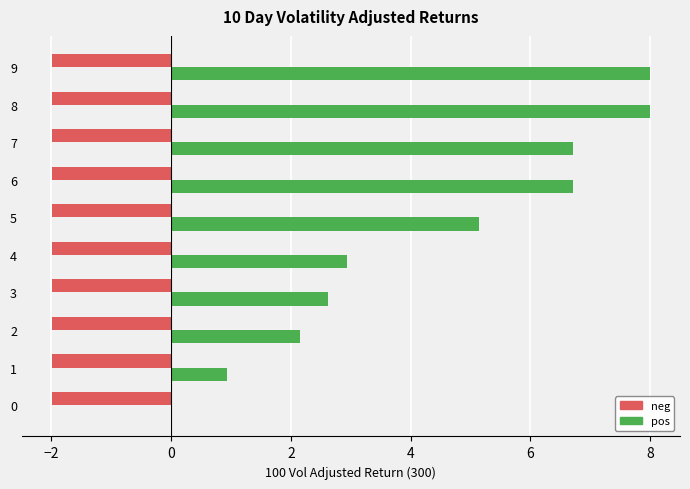

What is the total value across all series at 8?

6.0